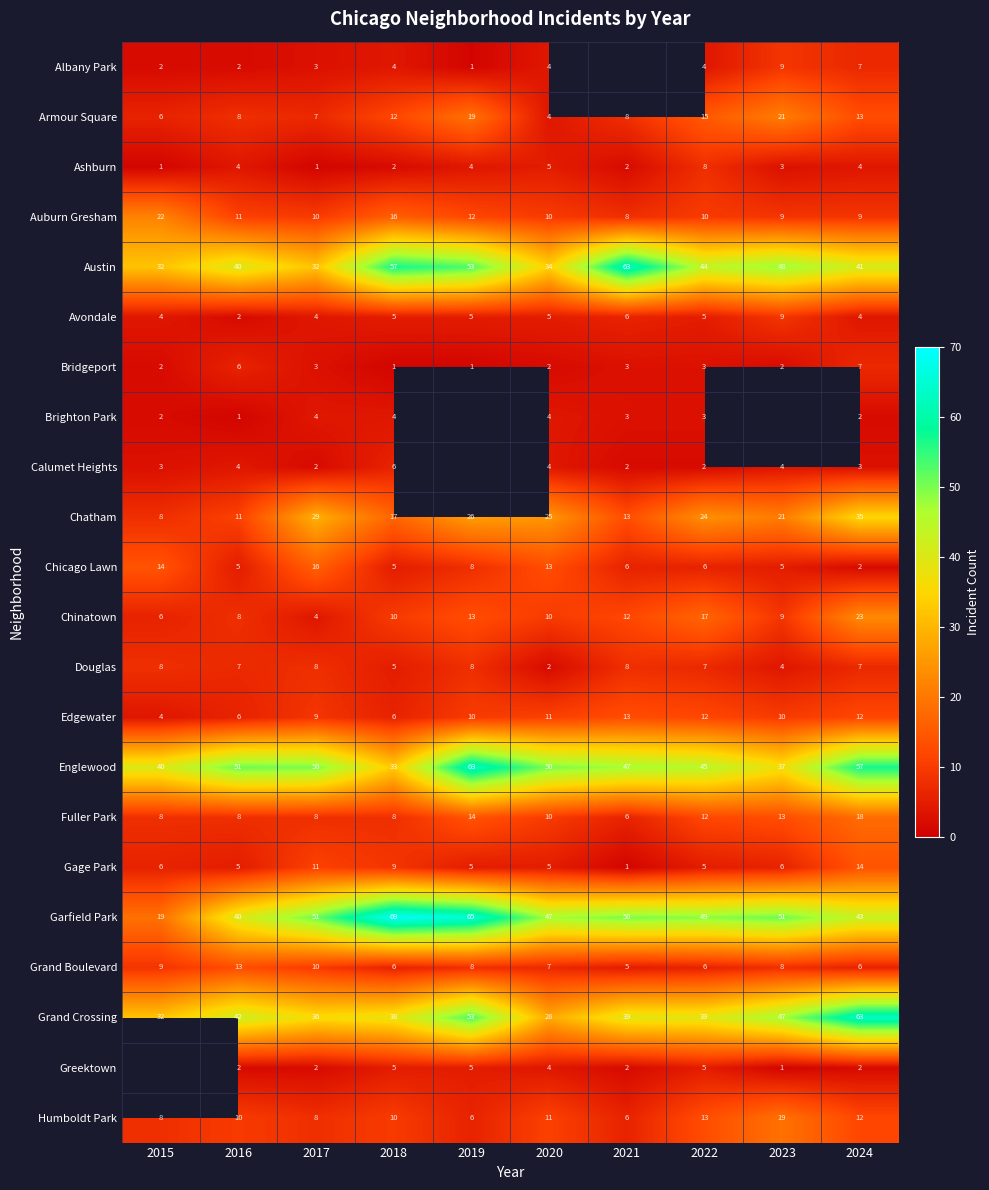

At which label is Auburn Gresham closest to 15?

2018